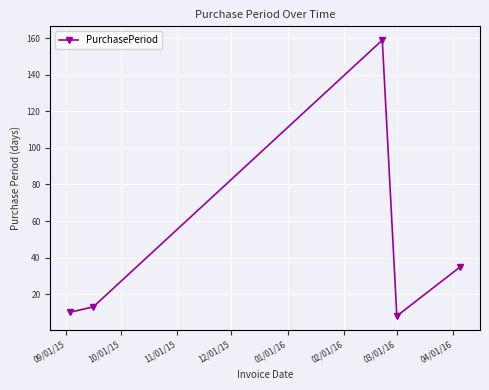

What is the average value?

45